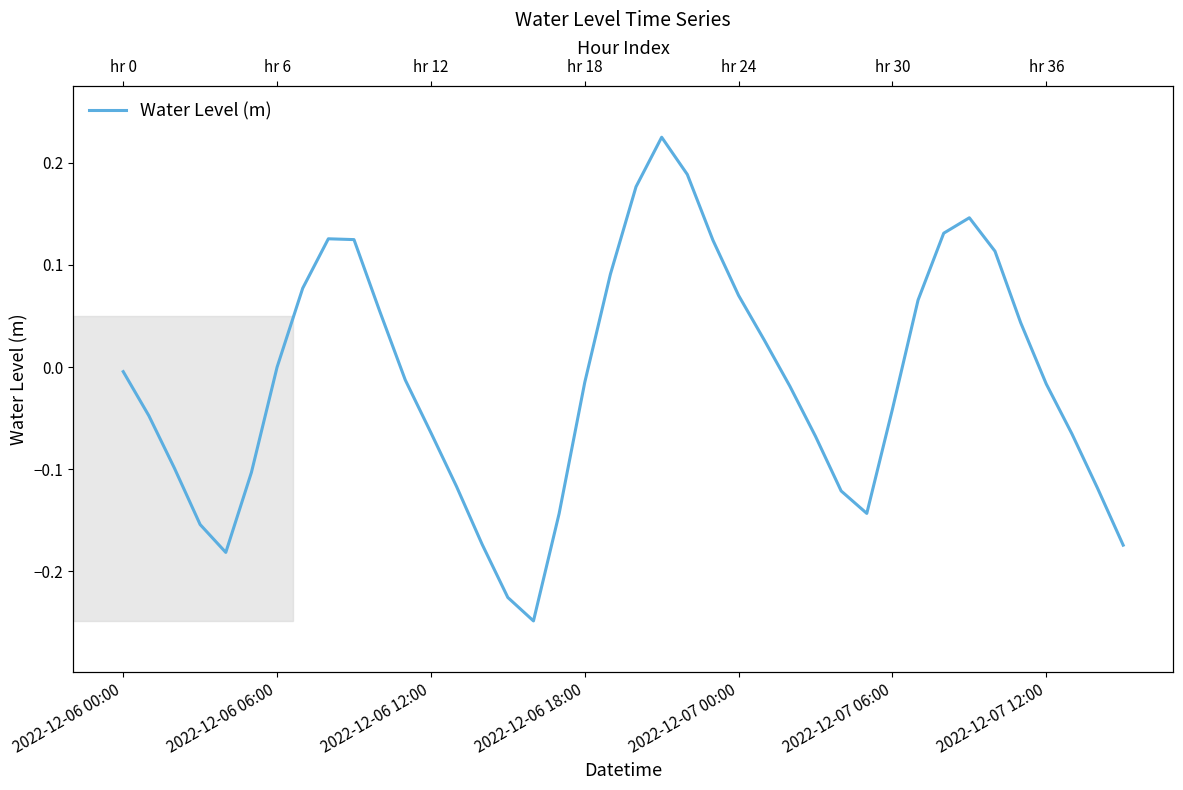

How many points are lower than both their immediate neighbors (excluding endpoints)?

3